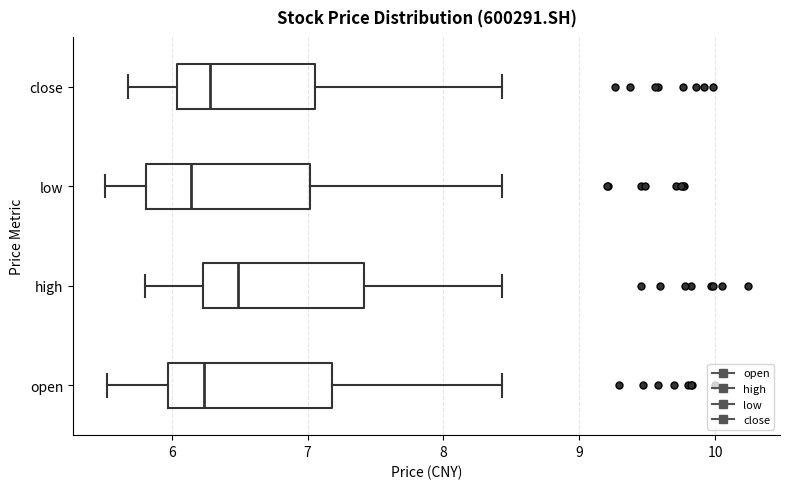

Reading bottom to top, read every box against the x-axis: the position of its median line, the range the box covers, and the ends of its whiskers. The values are not printed on the chart, so give them approximately, as read against the axis.

open: median 6.2, box 6.0 to 7.2, whiskers 5.5 to 8.4
high: median 6.5, box 6.2 to 7.4, whiskers 5.8 to 8.4
low: median 6.1, box 5.8 to 7.0, whiskers 5.5 to 8.4
close: median 6.3, box 6.0 to 7.1, whiskers 5.7 to 8.4